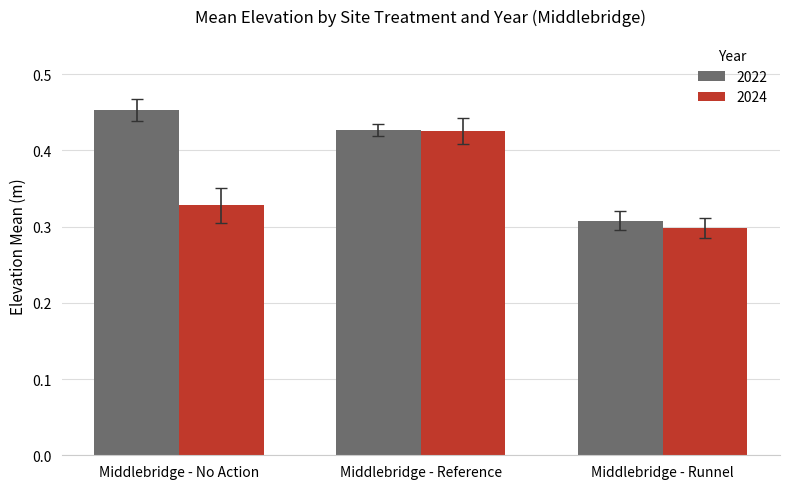

At which label does 2022 reach its minimum?

Middlebridge - Runnel